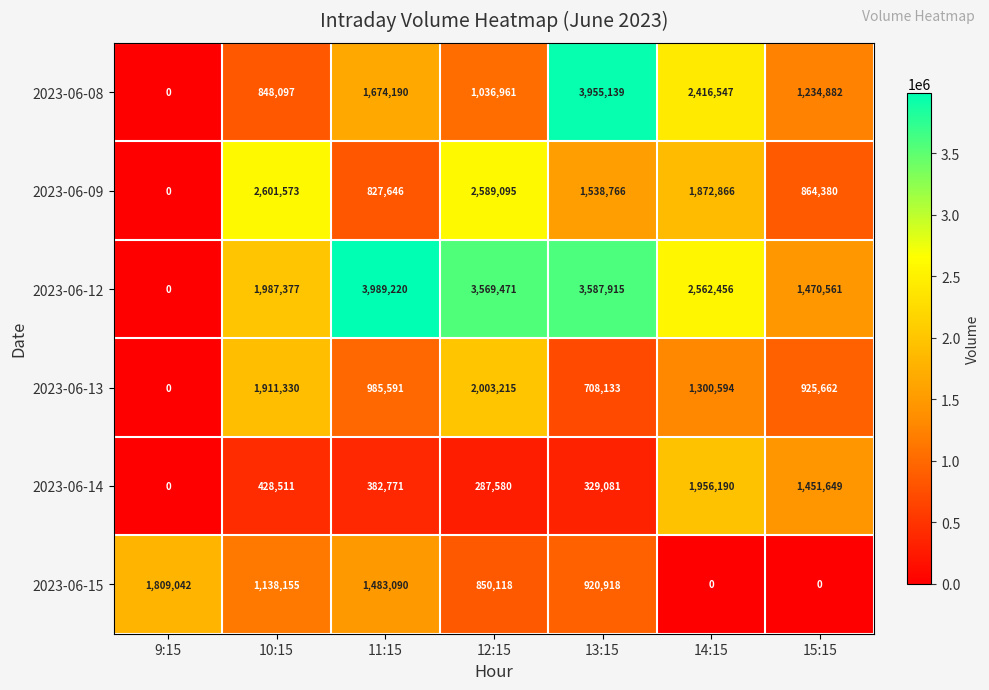

Which series has the largest range (max minus min)?

2023-06-12